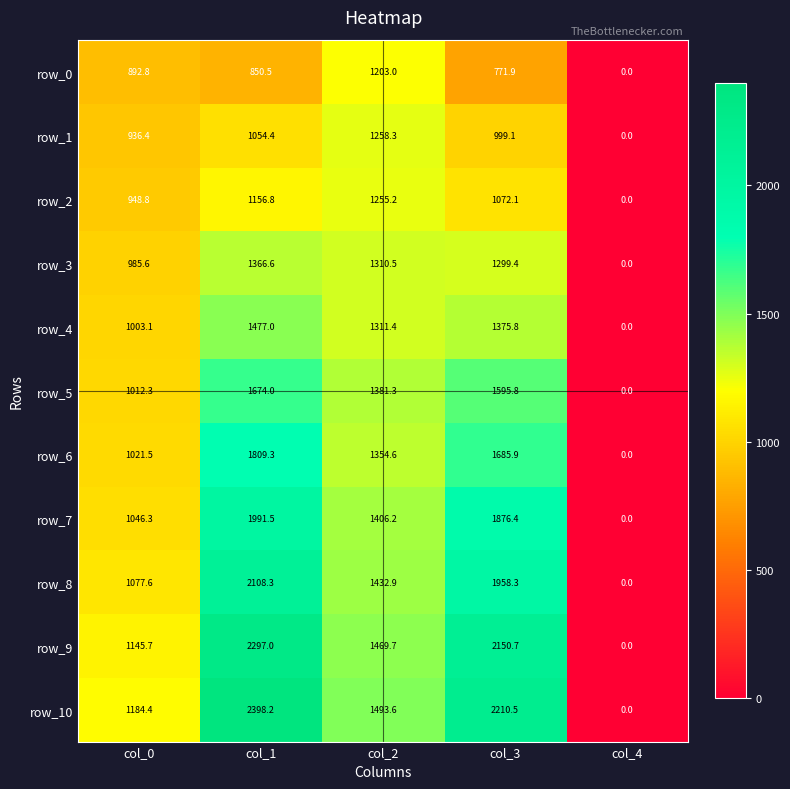

Where does the row_6 series first go above 1354?

col_1